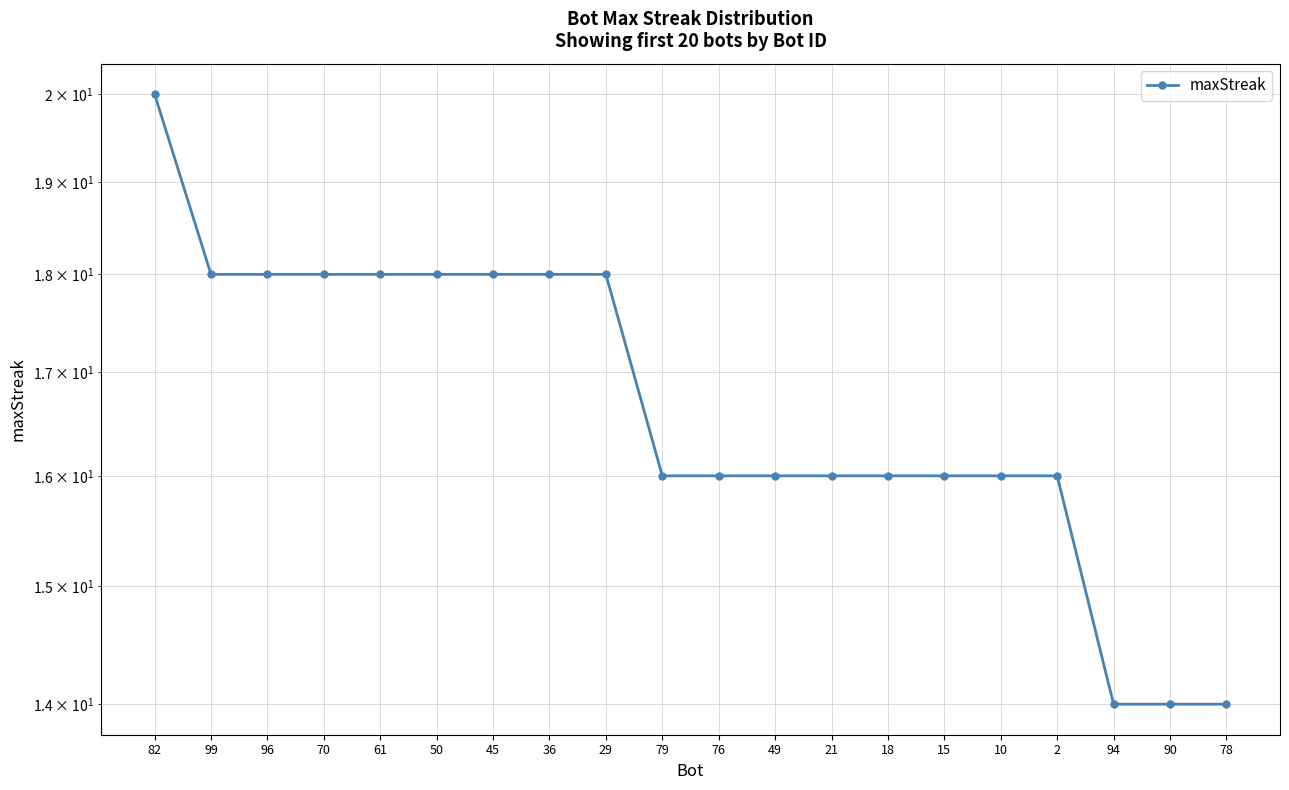

The chart shows a value of 18 at 29. True or false?

True